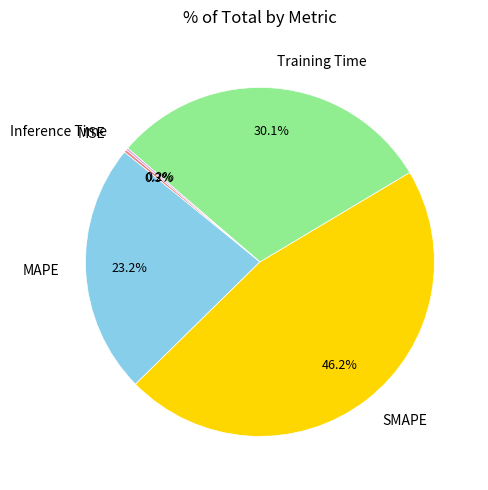

Combined, what portion of the pie is SMAPE and MAPE?

69.4%